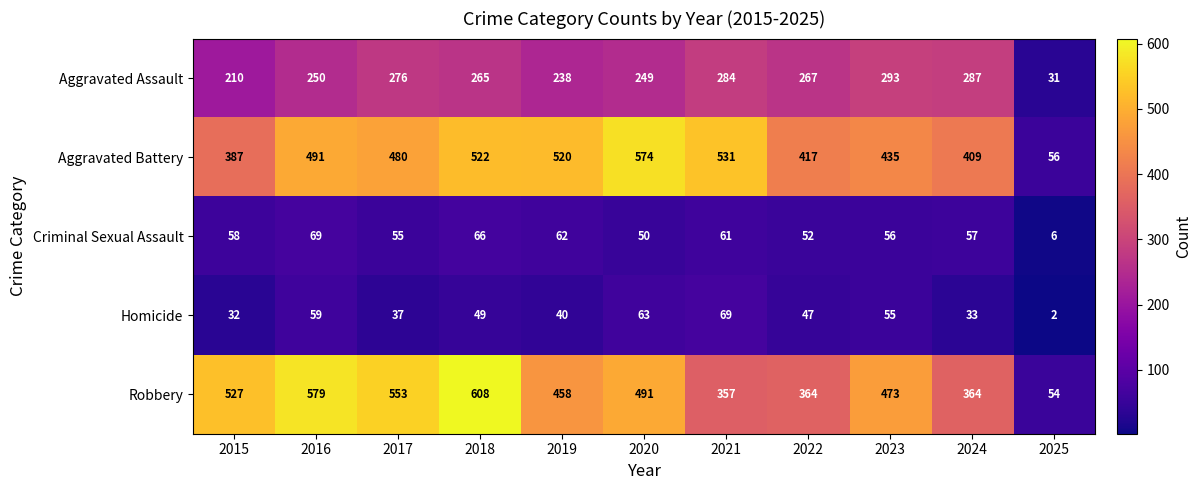

Is it true that Aggravated Battery equals 247 at 2021?

False